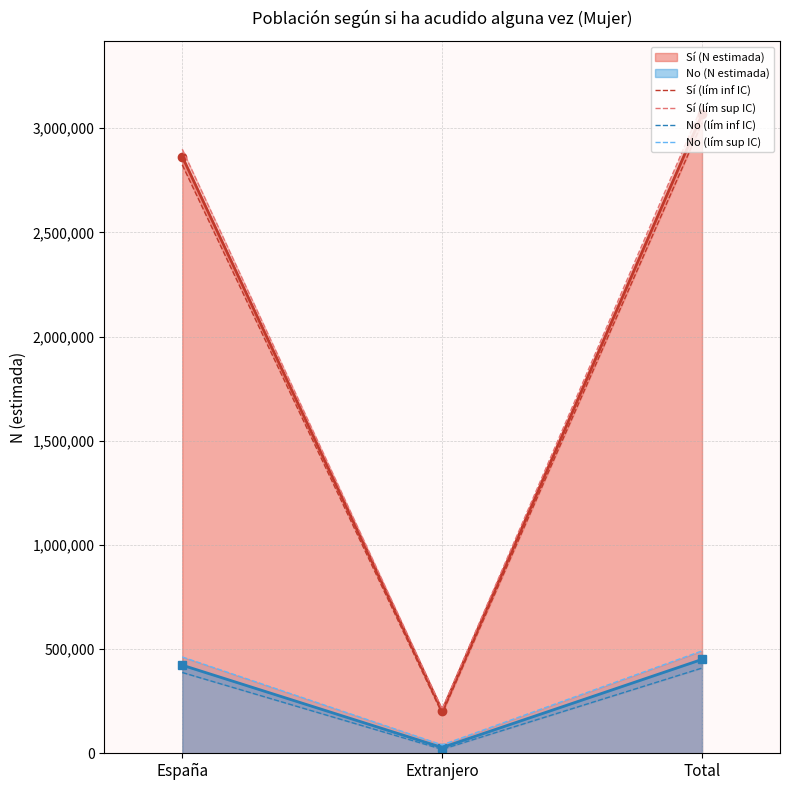

Is the value of No (lím sup IC) at Total greater than the value of Sí (lím sup IC) at Total?

No